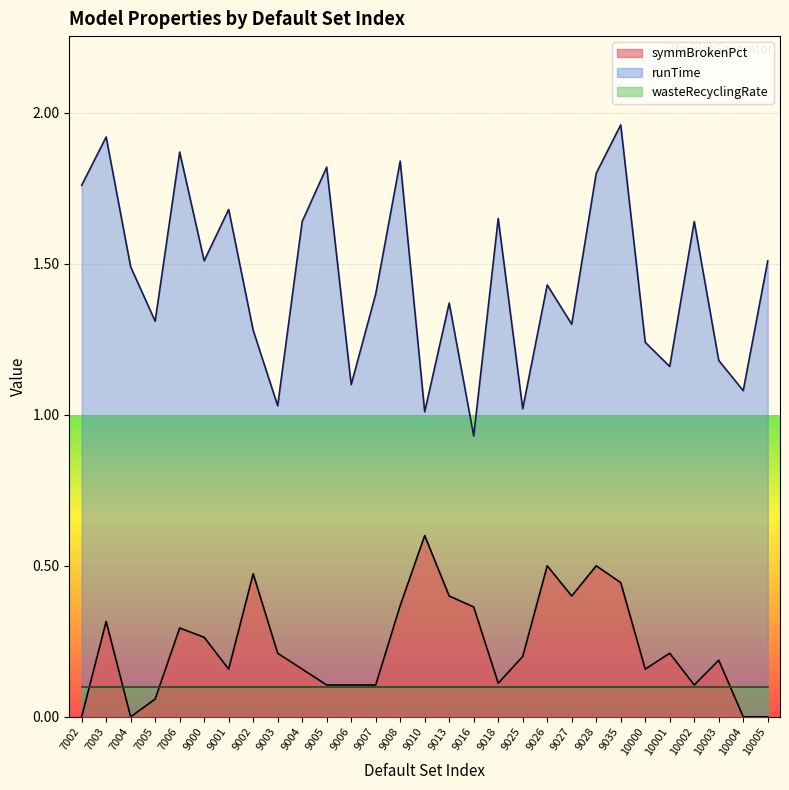

What value does the runTime series have at 9028?

1.8